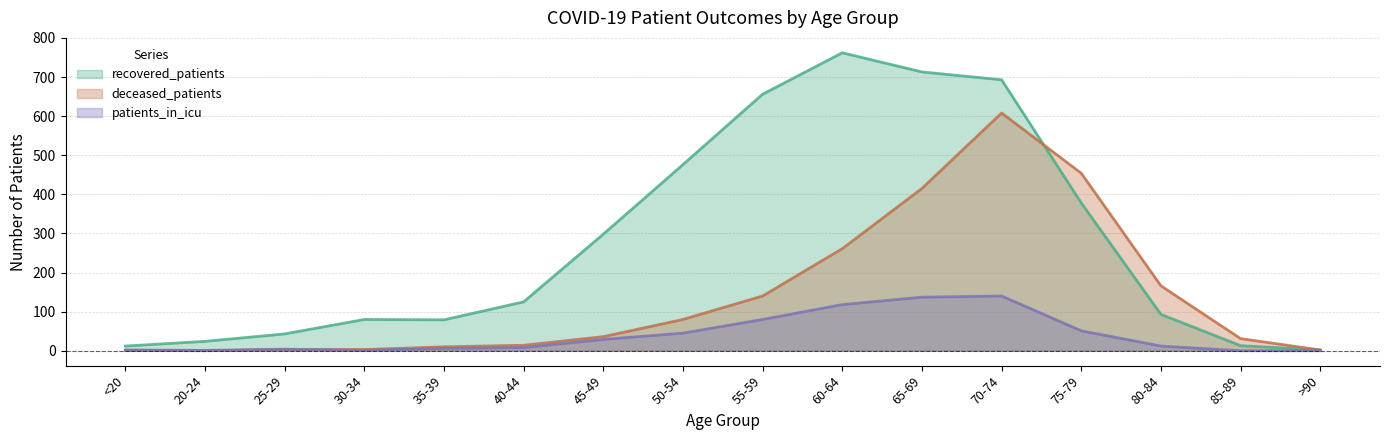

Is the value of deceased_patients at 25-29 greater than the value of patients_in_icu at <20?

Yes